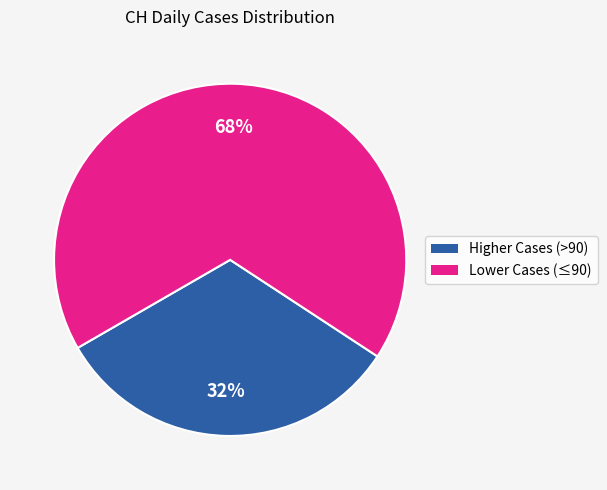

Combined, do Lower Cases (≤90) and Higher Cases (>90) account for over 50%?

Yes